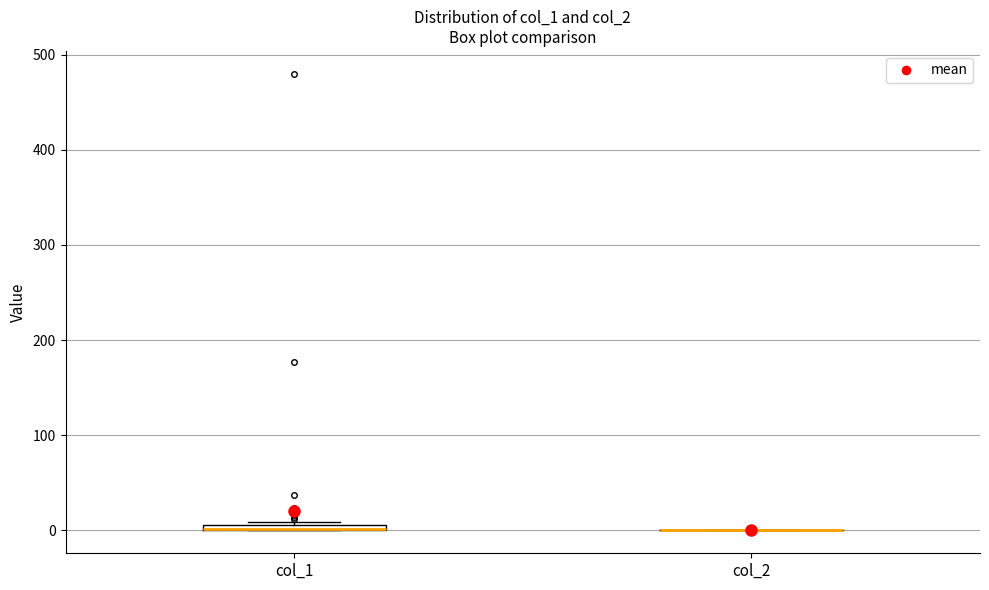

Where is the lower edge of the box for col_1 on the y-axis? The values are not printed on the chart, so give them approximately, as read against the axis.

0